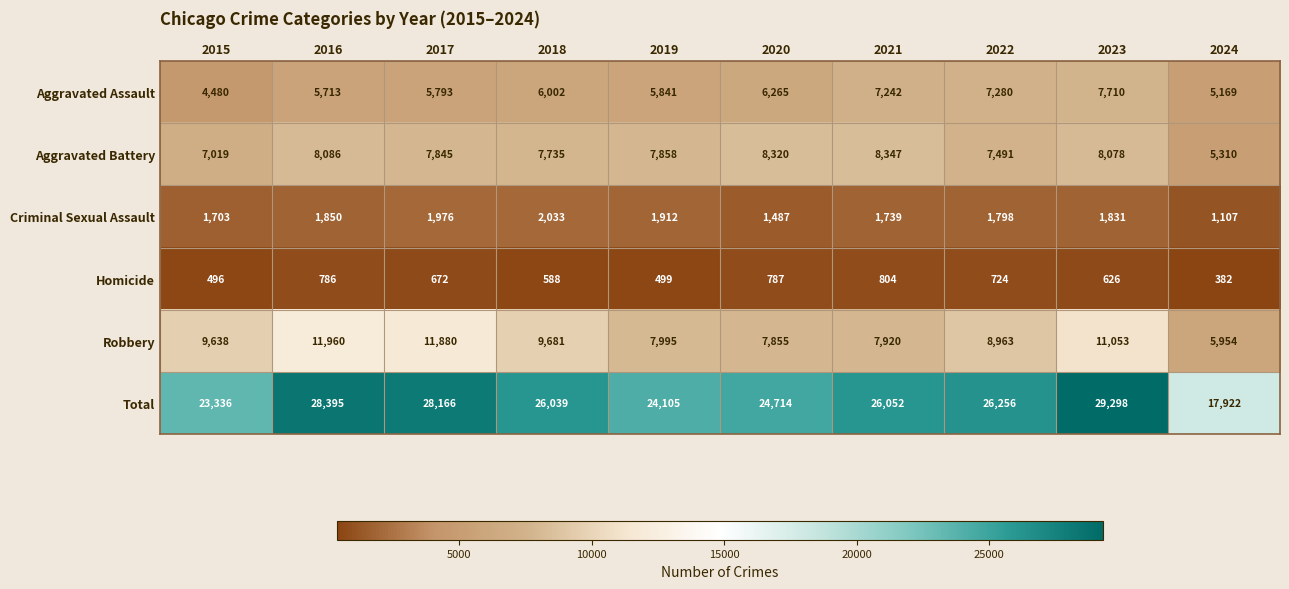

How many data points does each series have?

10